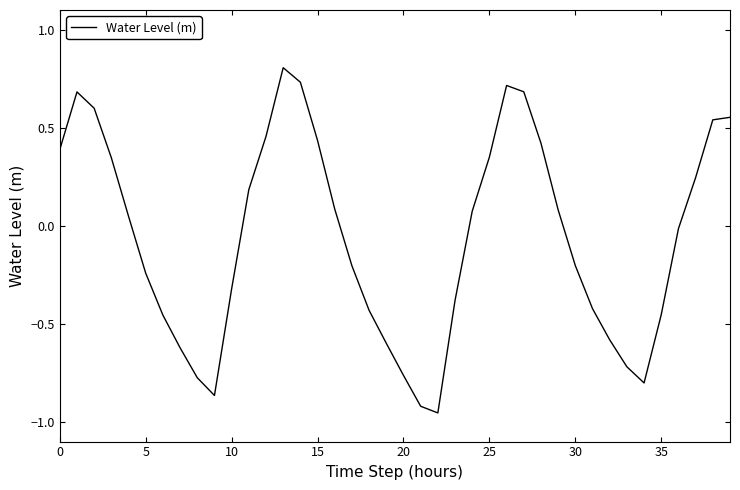

What is the difference between the maximum and minimum values?

1.8